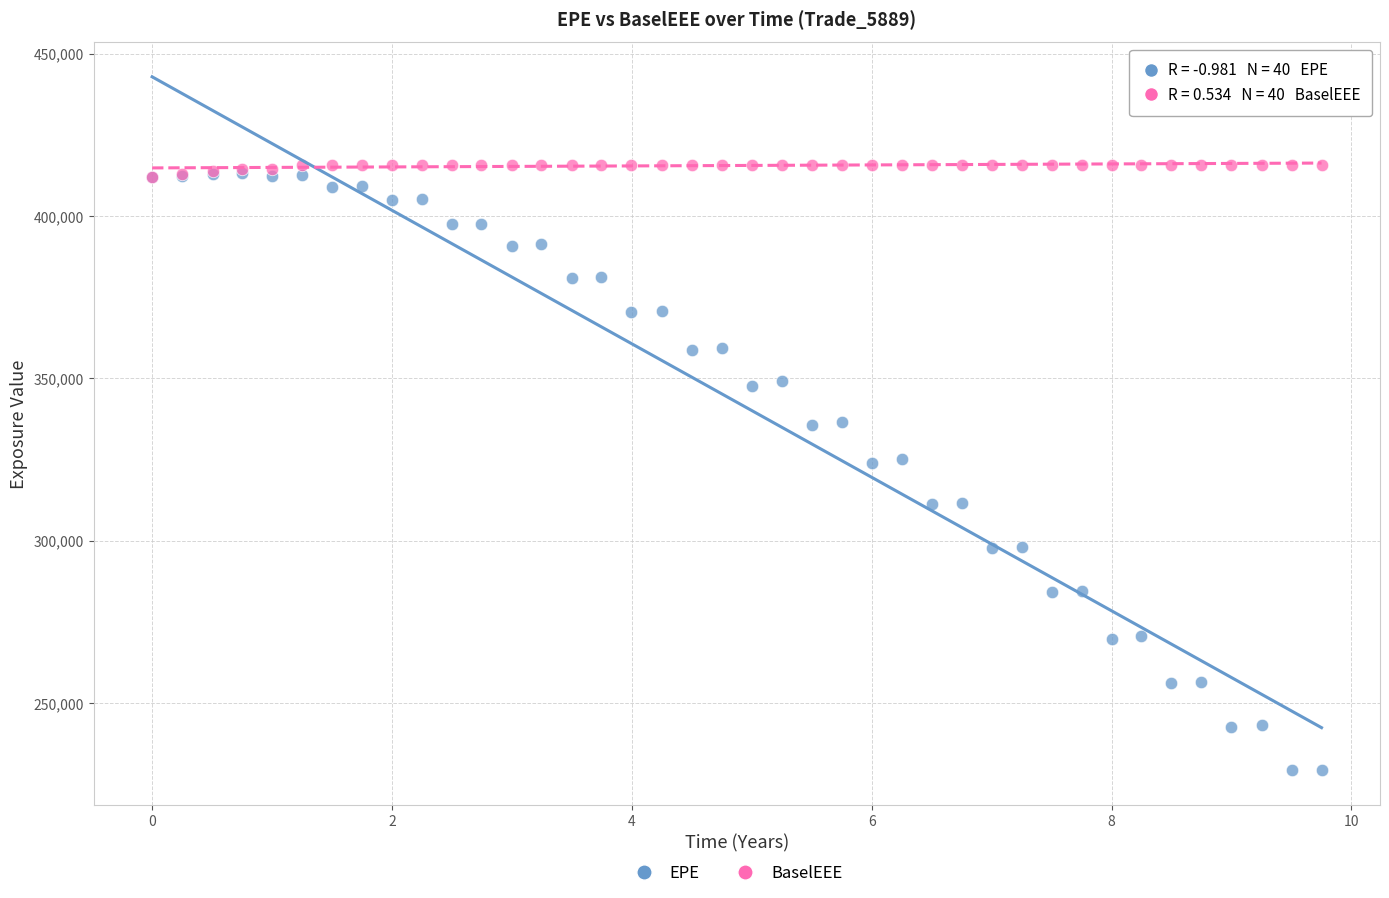

Which series reaches the maximum Y coordinate?

BaselEEE